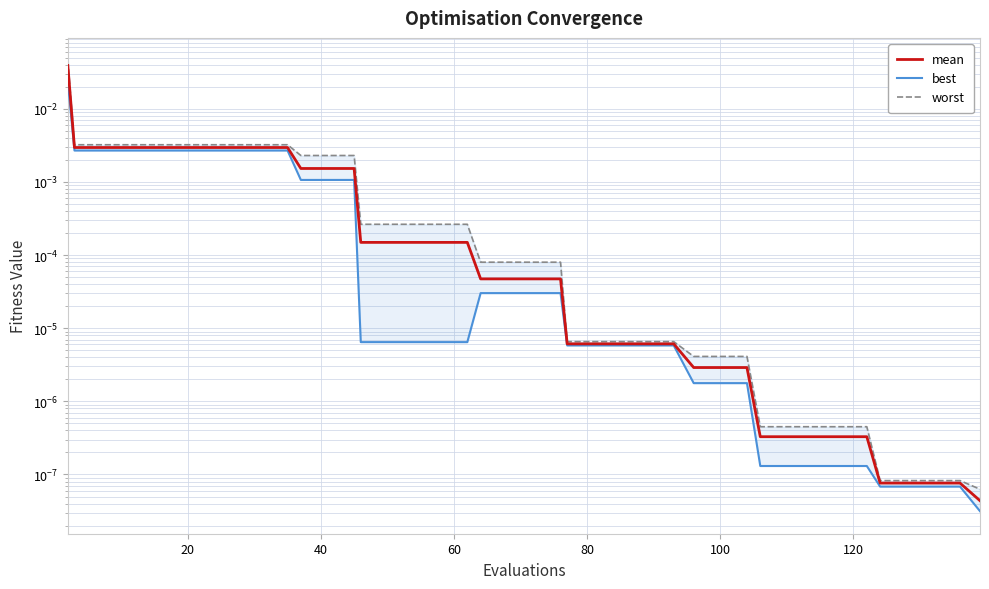

What is the sum of all mean values?

0.1